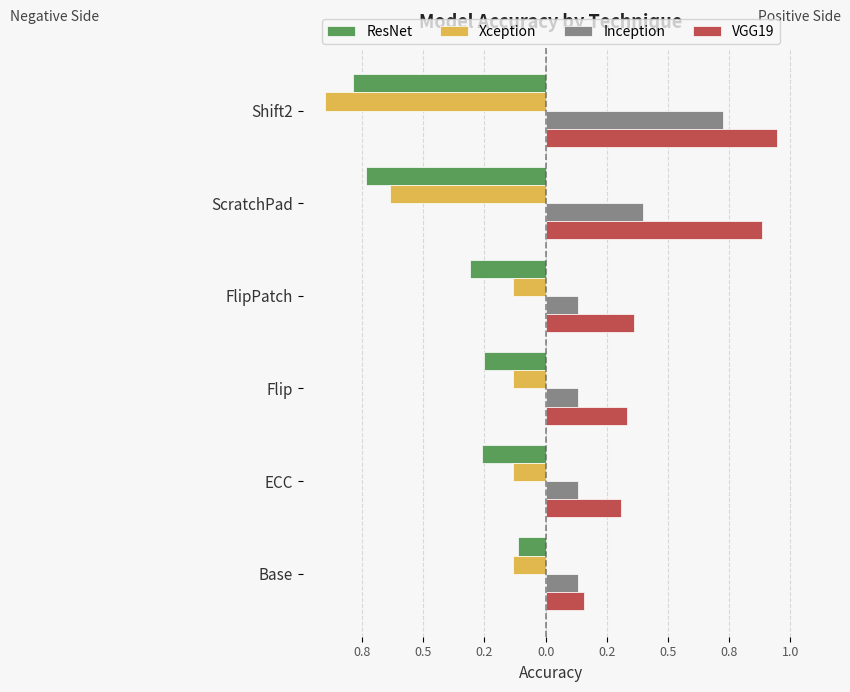

How many series are shown in this chart?

4